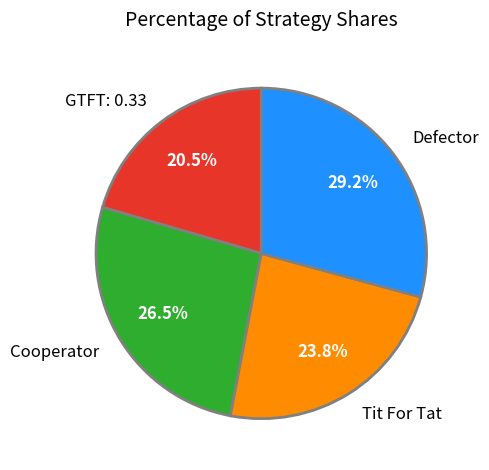

Do GTFT: 0.33 and Tit For Tat together represent more than half of the pie?

No